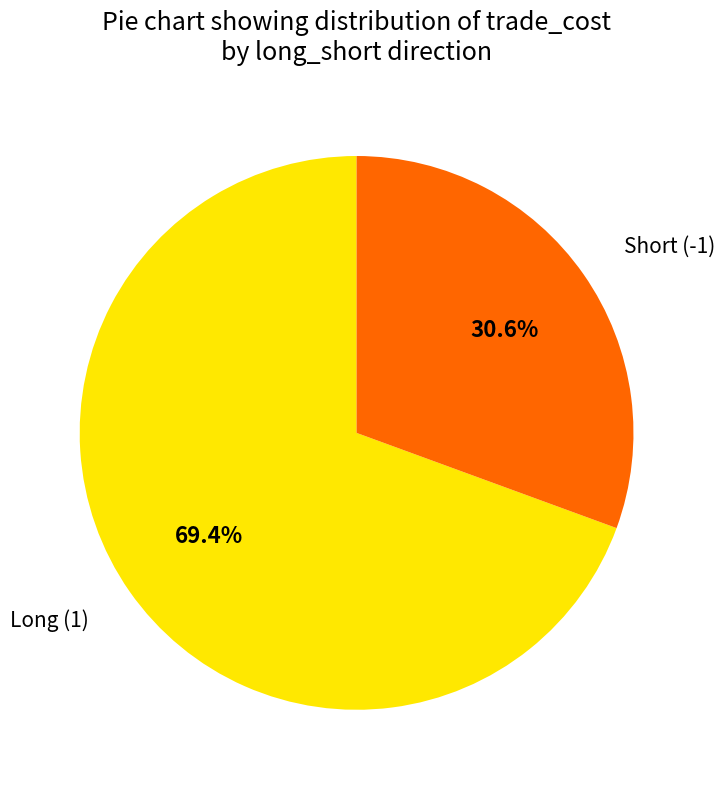

Approximately how many times larger is the value at Short (-1) compared to Long (1)?

0.4